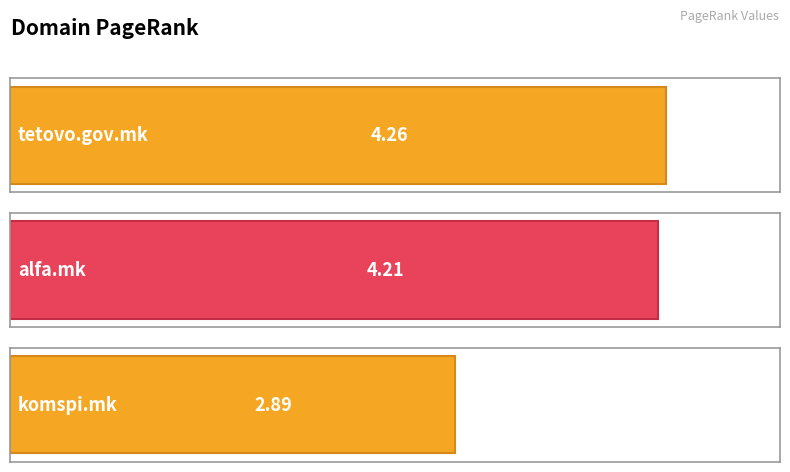

How many bars are there in total?

3